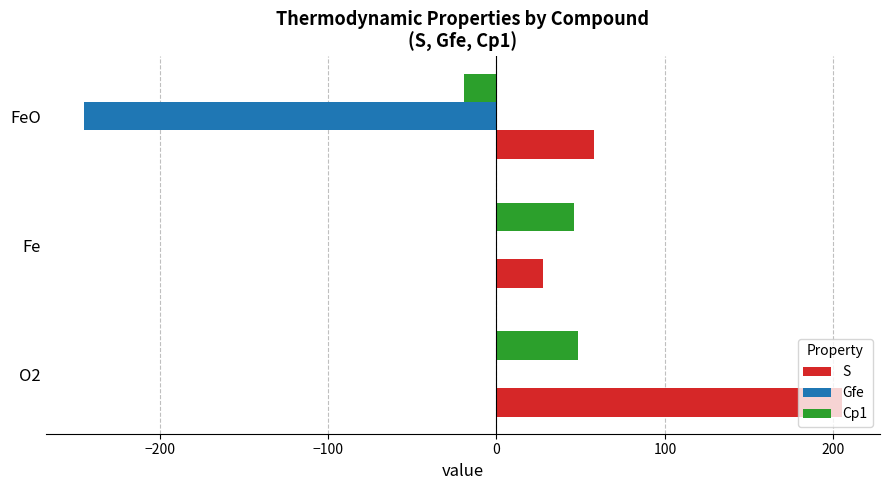

At which category is the sum across all series the highest?

O2